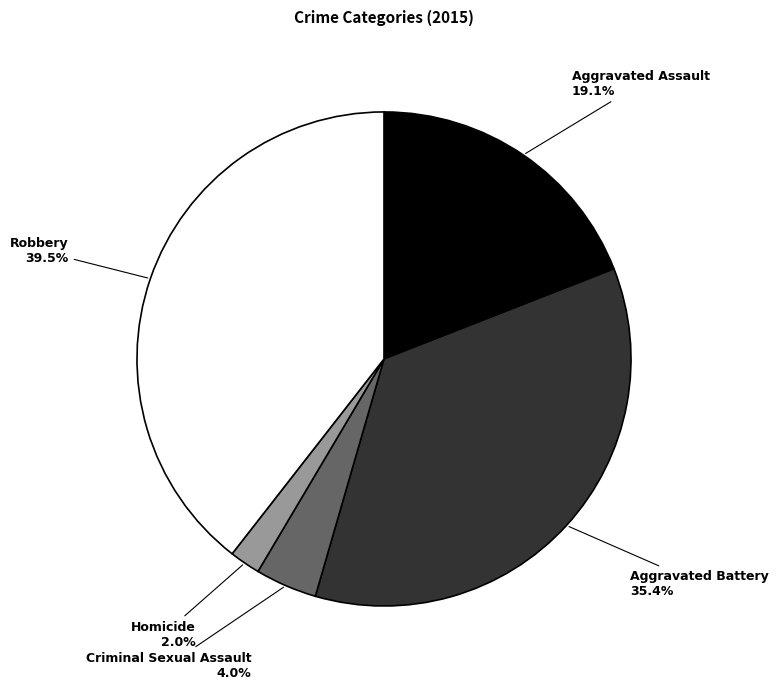

What is the total percentage of Robbery and Homicide?

41.5%